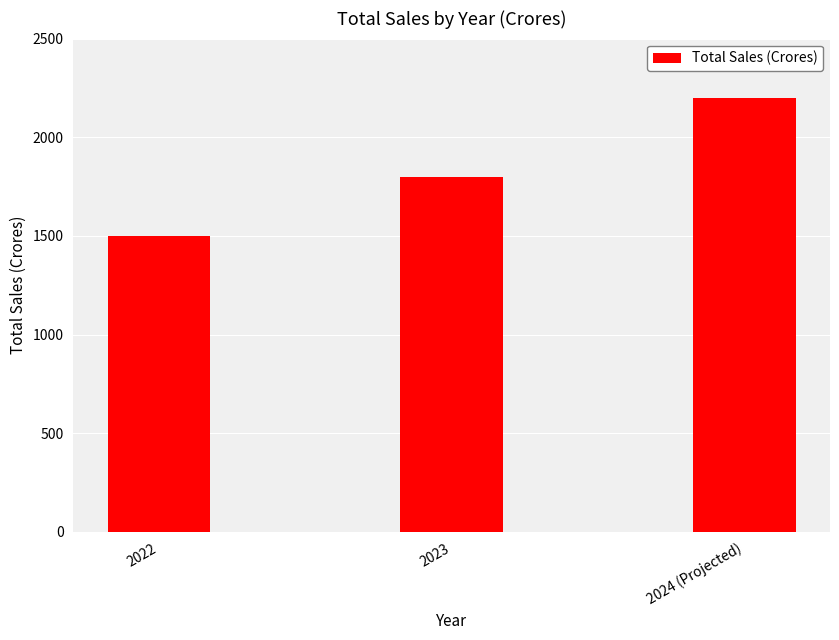

List the labels in order of value, smallest first.

2022, 2023, 2024 (Projected)